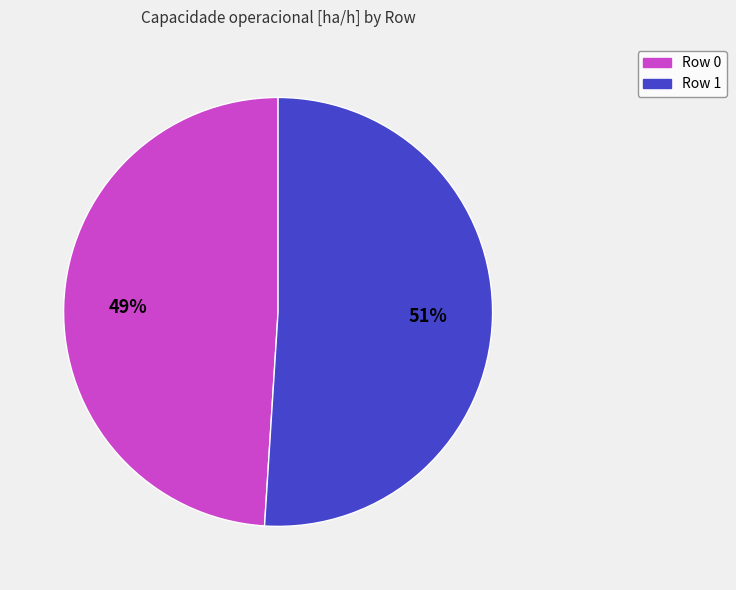

To the nearest percent, what is the average slice percentage?

50%